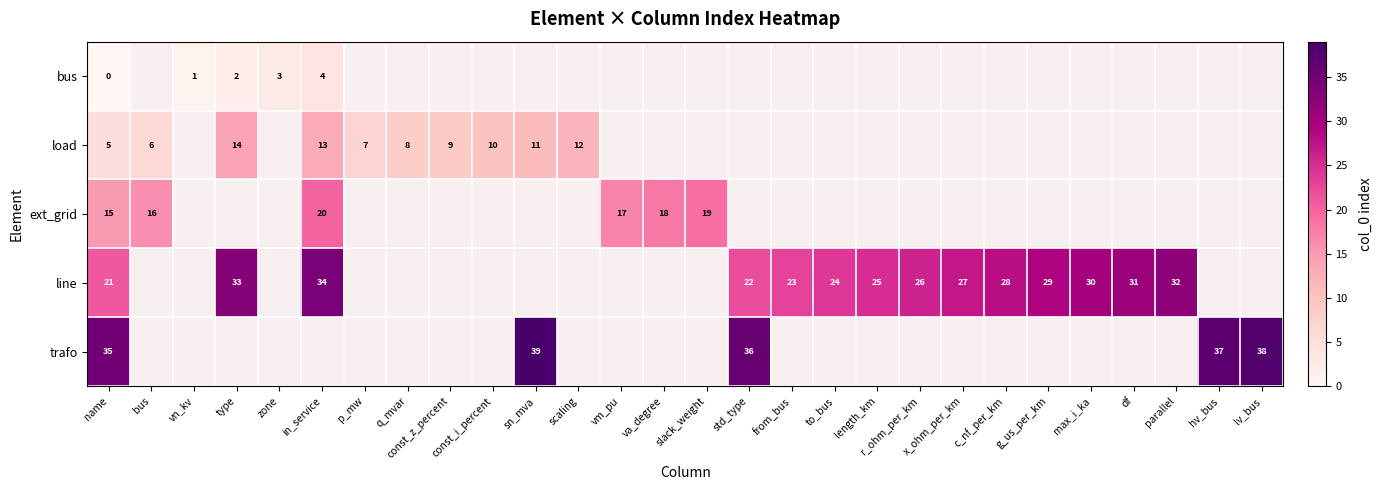

True or false: ext_grid has a value of 12 at vm_pu.

False